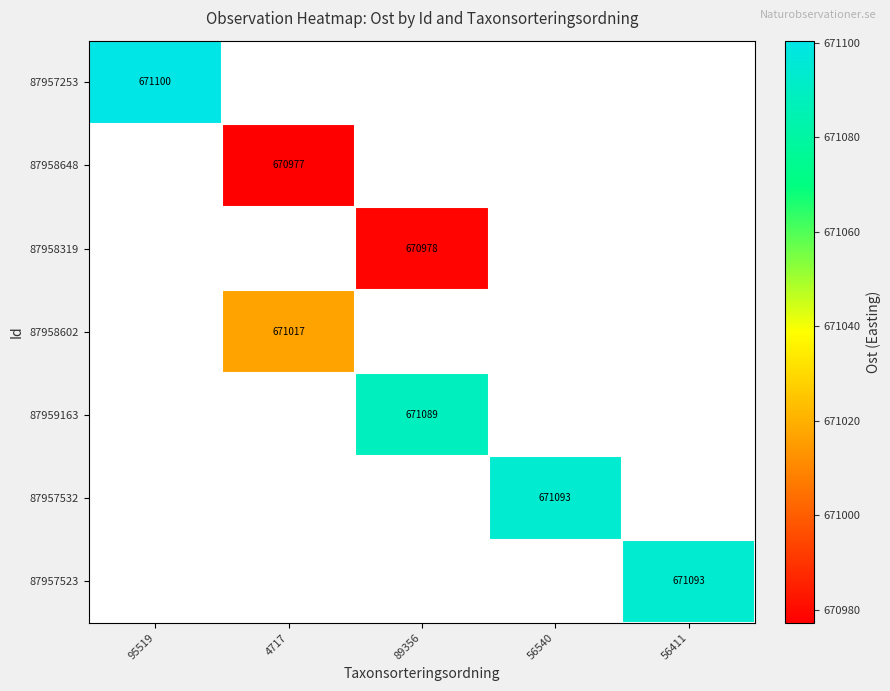

Rank the categories by 87957253 value from highest to lowest.

95519, 4717, 89356, 56540, 56411